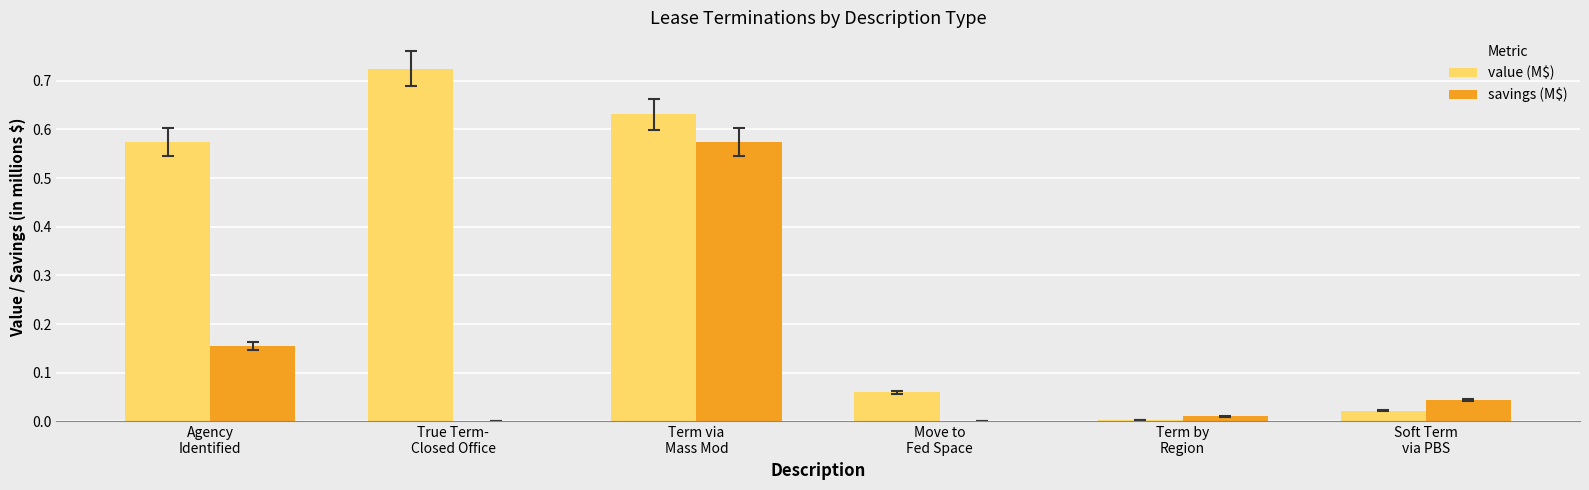

Count the number of data series in this chart.

2